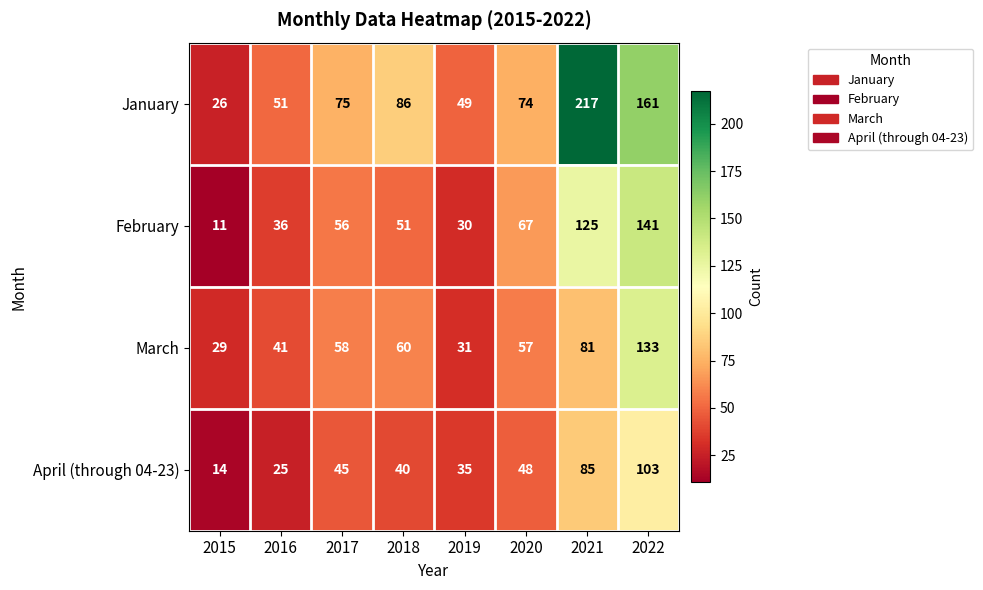

Which series has the largest total across all categories?

January